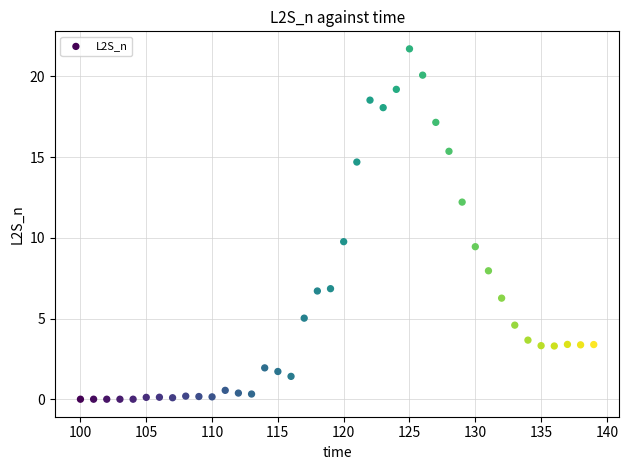

What is the range of X values (max minus min)?

39.0